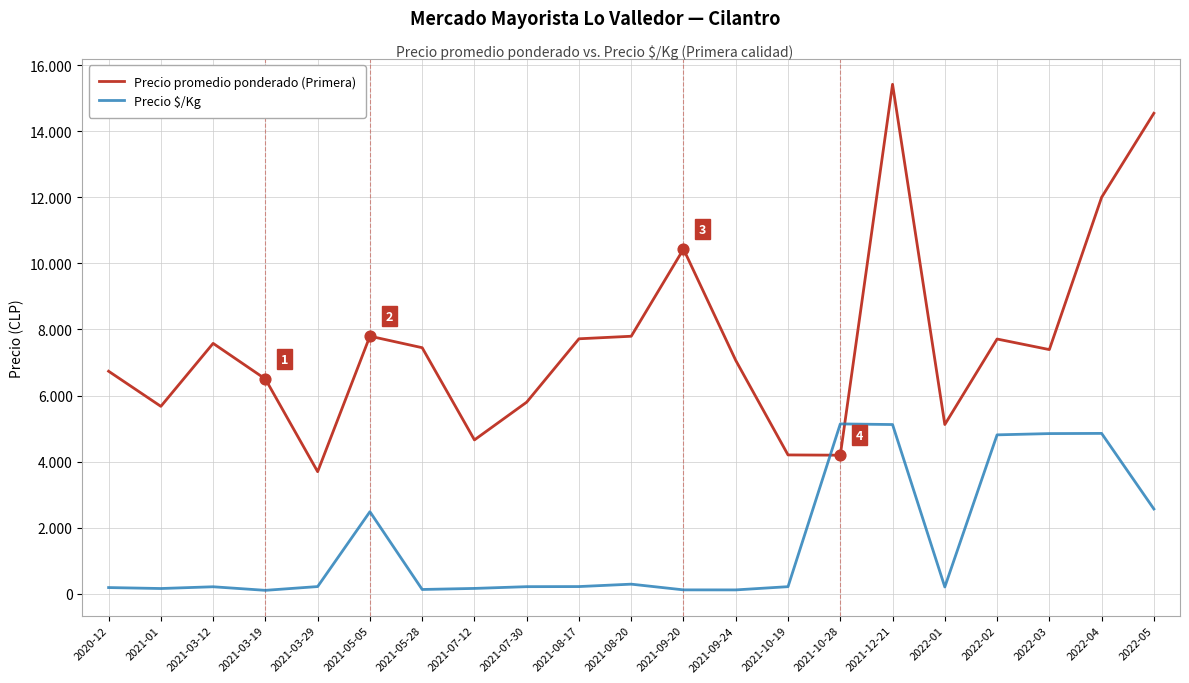

At which category is the sum across all series the highest?

2021-12-21